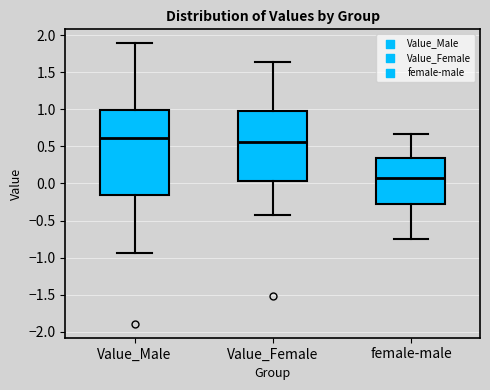

Reading left to right, read every box against the y-axis: the position of its median line, the range the box covers, and the ends of its whiskers. The values are not printed on the chart, so give them approximately, as read against the axis.

Value_Male: median 0.60, box -0.15 to 1.00, whiskers -0.95 to 1.90
Value_Female: median 0.55, box 0.05 to 1.00, whiskers -0.40 to 1.65
female-male: median 0.10, box -0.30 to 0.35, whiskers -0.75 to 0.65